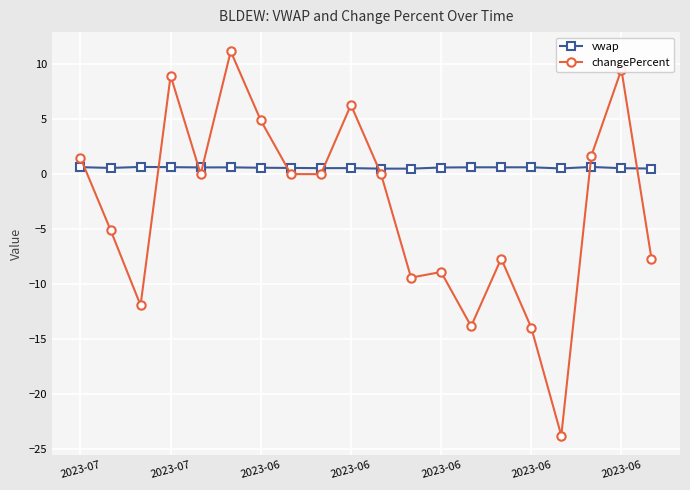

What is the difference between the second highest and second lowest values in the vwap series?

0.2